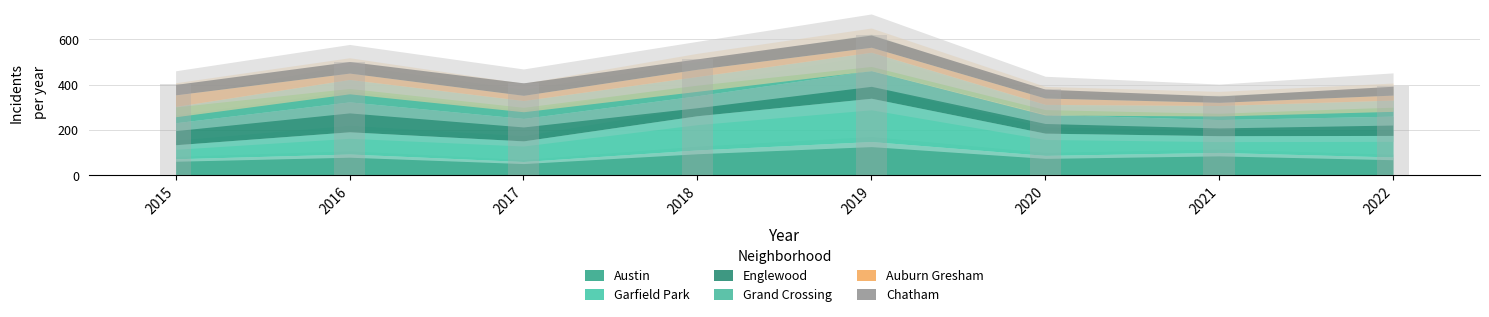

Which series changed the most between 2019 and 2022?

Garfield Park